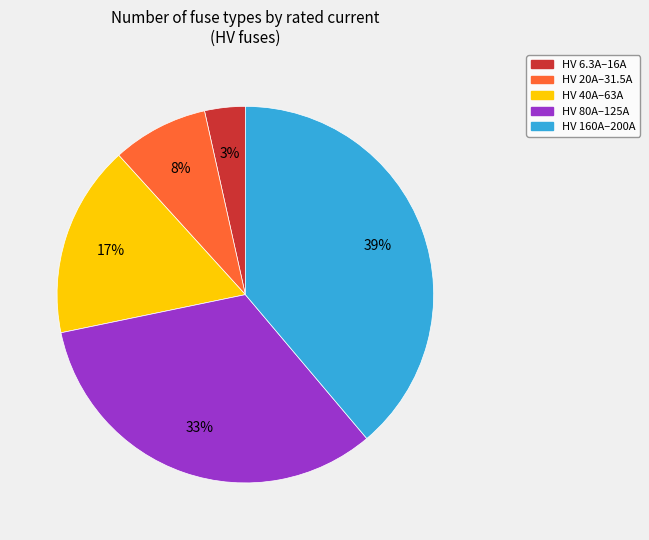

Which category has the smallest portion of the pie?

HV 6.3A–16A